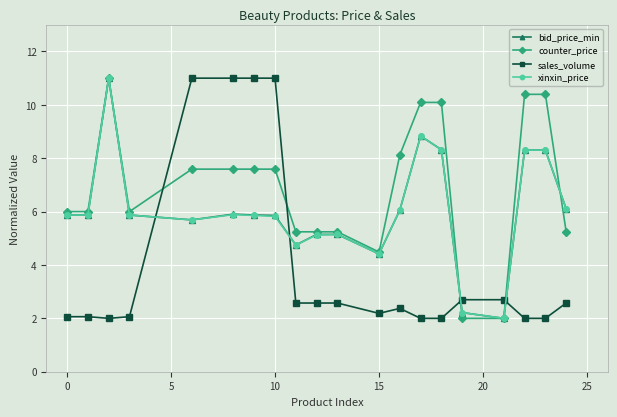

Which series ends up on top after the final intersection of sales_volume and counter_price?

counter_price